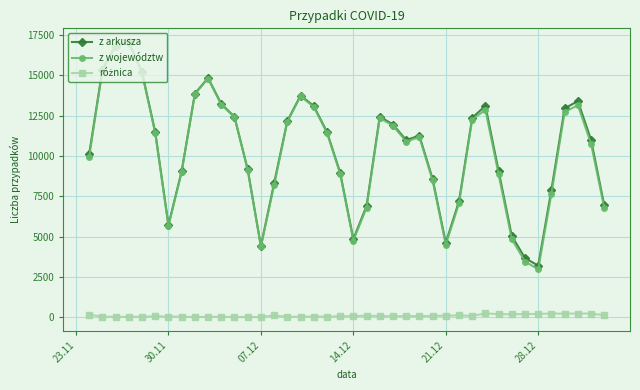

True or false: z arkusza has more than 0 points higher than both neighbors.

True